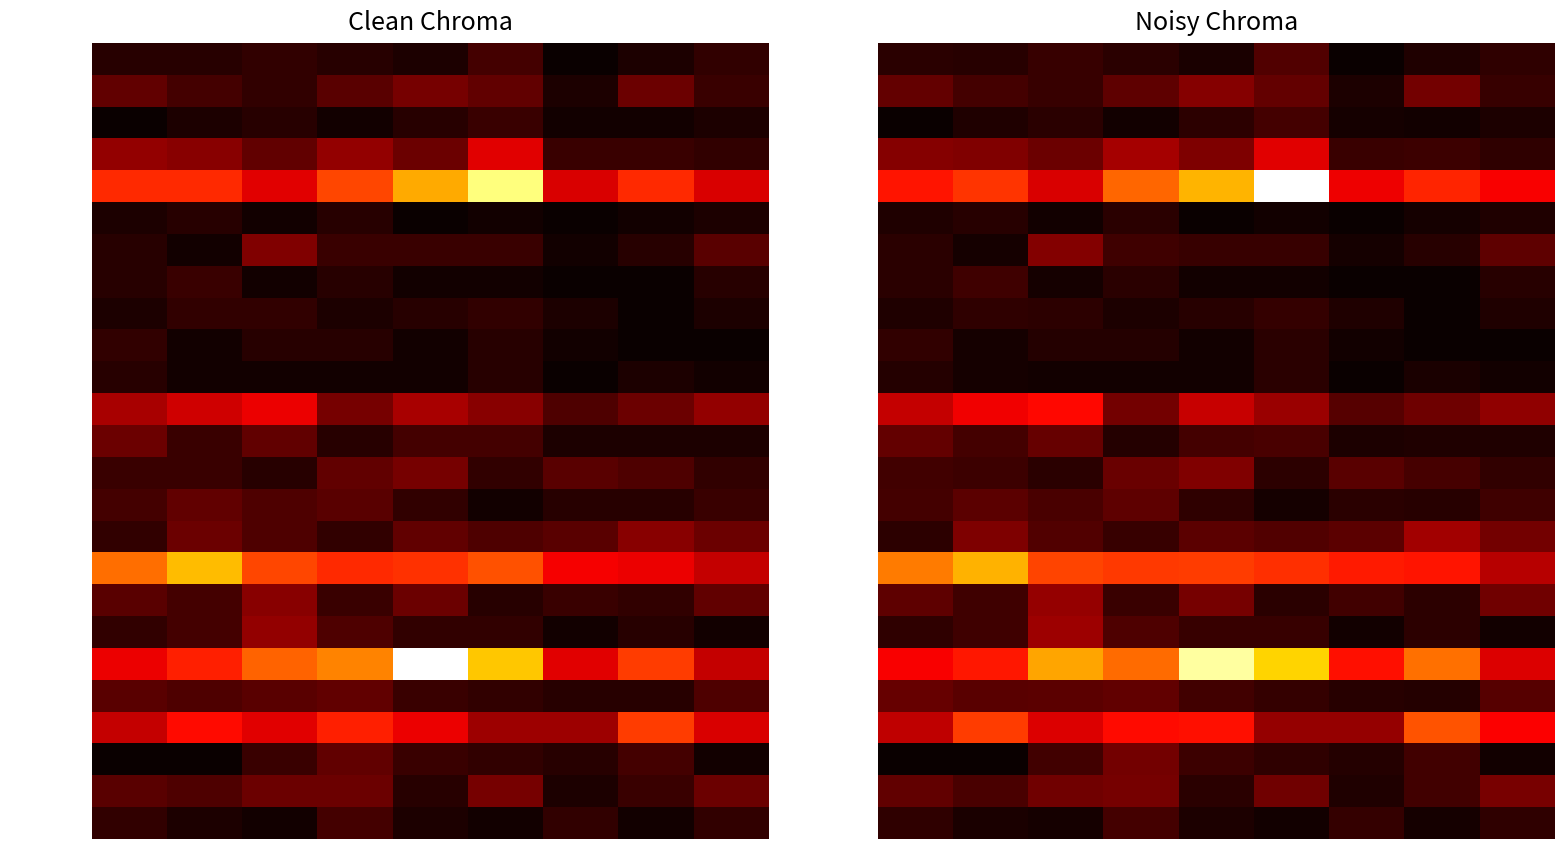

At how many categories does at least one series exceed 20?

9